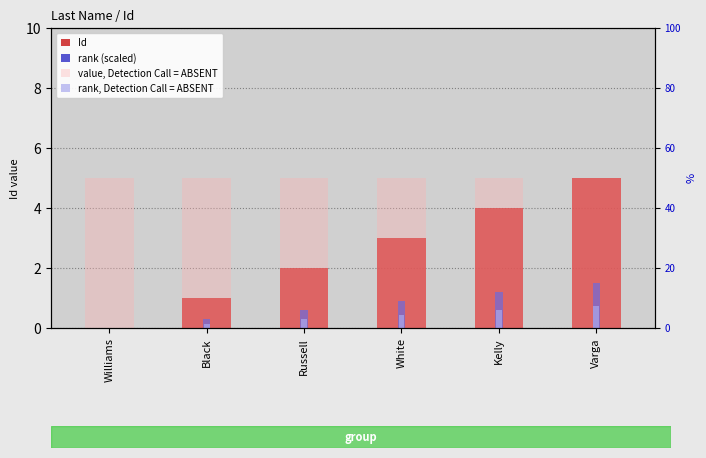

What is the difference between the rank (scaled) values at Russell and Black?

0.3